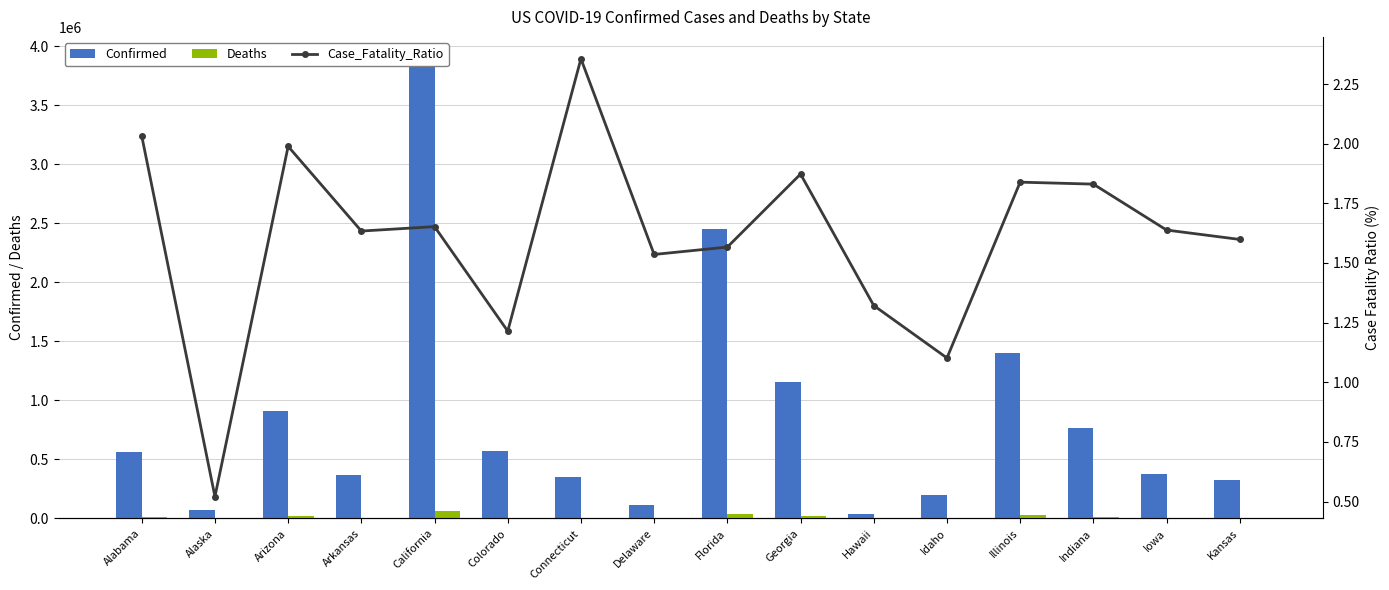

Between Arkansas and Idaho, which series saw the biggest shift?

Confirmed